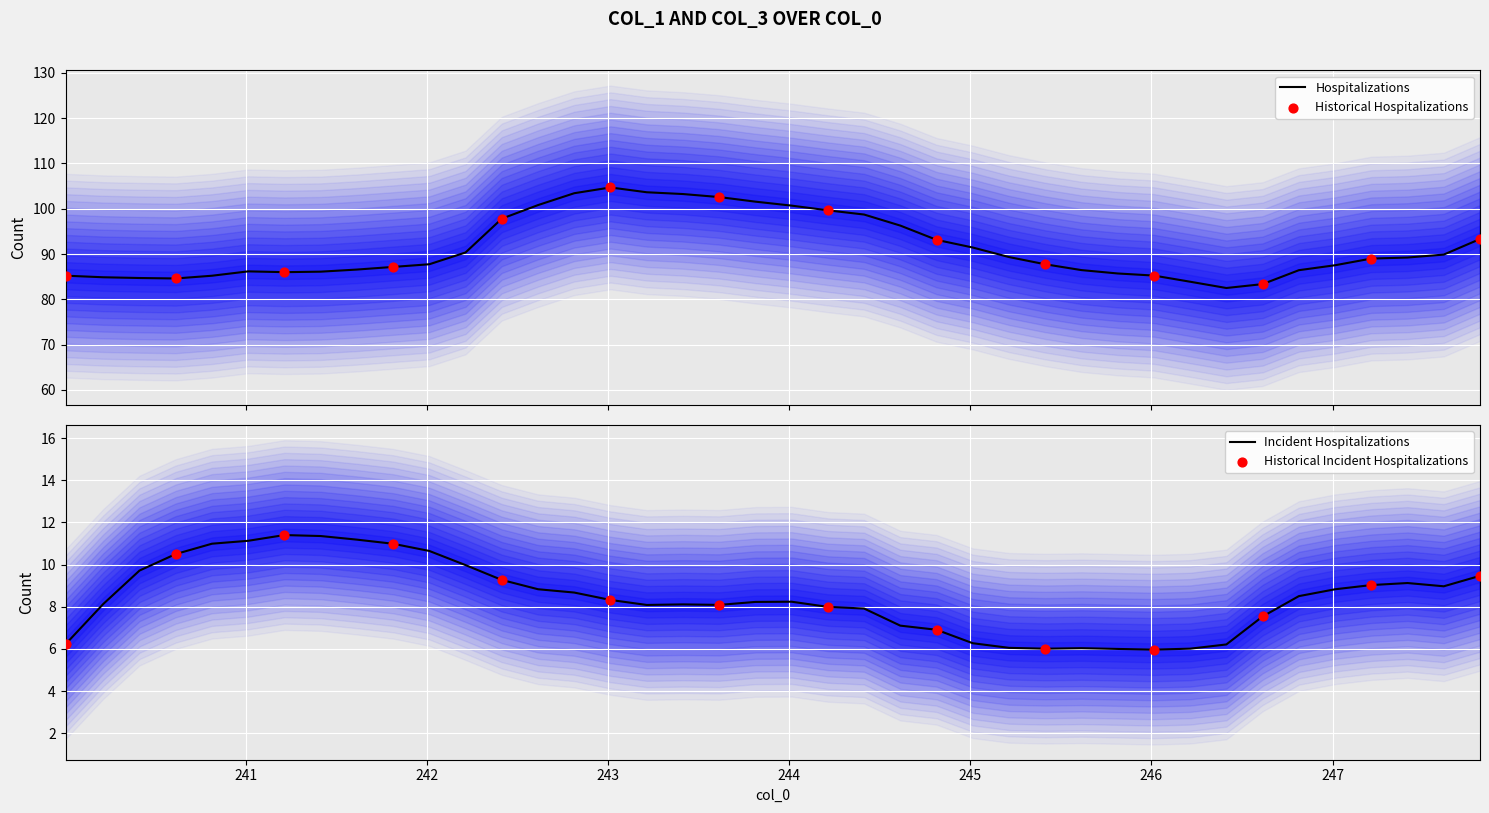

What is the minimum value for Hospitalizations?

82.5